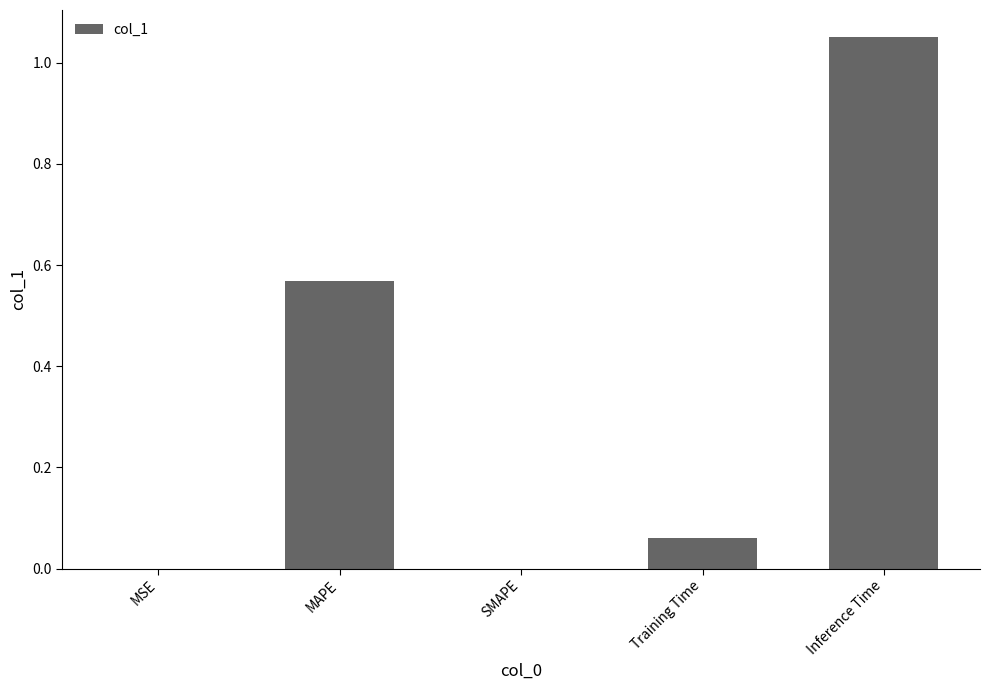

Between MAPE and Inference Time, which is larger?

Inference Time